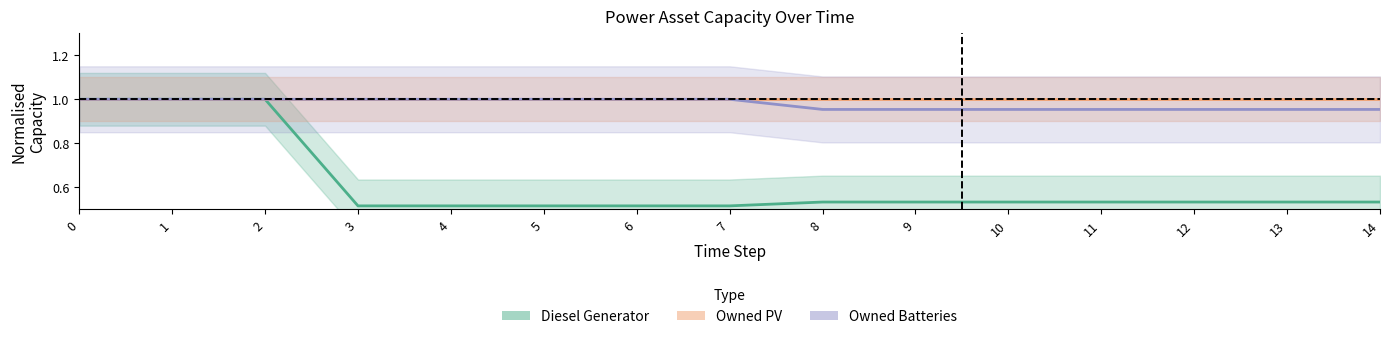

Reading left to right, extract all data points from this chart.

Diesel Generator: 0=1.0	1=1.0	2=1.0	3=0.5	4=0.5	5=0.5	6=0.5	7=0.5	8=0.5	9=0.5	10=0.5	11=0.5	12=0.5	13=0.5	14=0.5
Owned PV: 0=1.0	1=1.0	2=1.0	3=1.0	4=1.0	5=1.0	6=1.0	7=1.0	8=1.0	9=1.0	10=1.0	11=1.0	12=1.0	13=1.0	14=1.0
Owned Batteries: 0=1.0	1=1.0	2=1.0	3=1.0	4=1.0	5=1.0	6=1.0	7=1.0	8=1.0	9=1.0	10=1.0	11=1.0	12=1.0	13=1.0	14=1.0